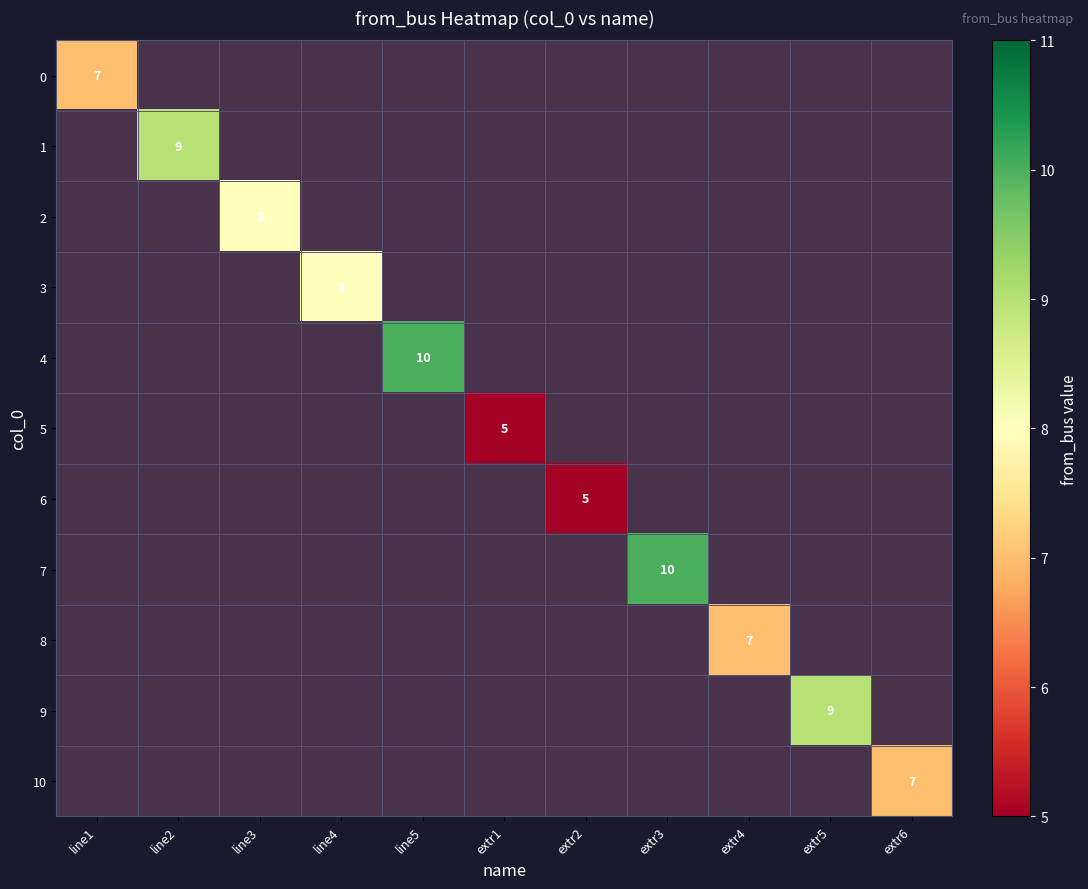

At which category is the sum across all series the highest?

line5